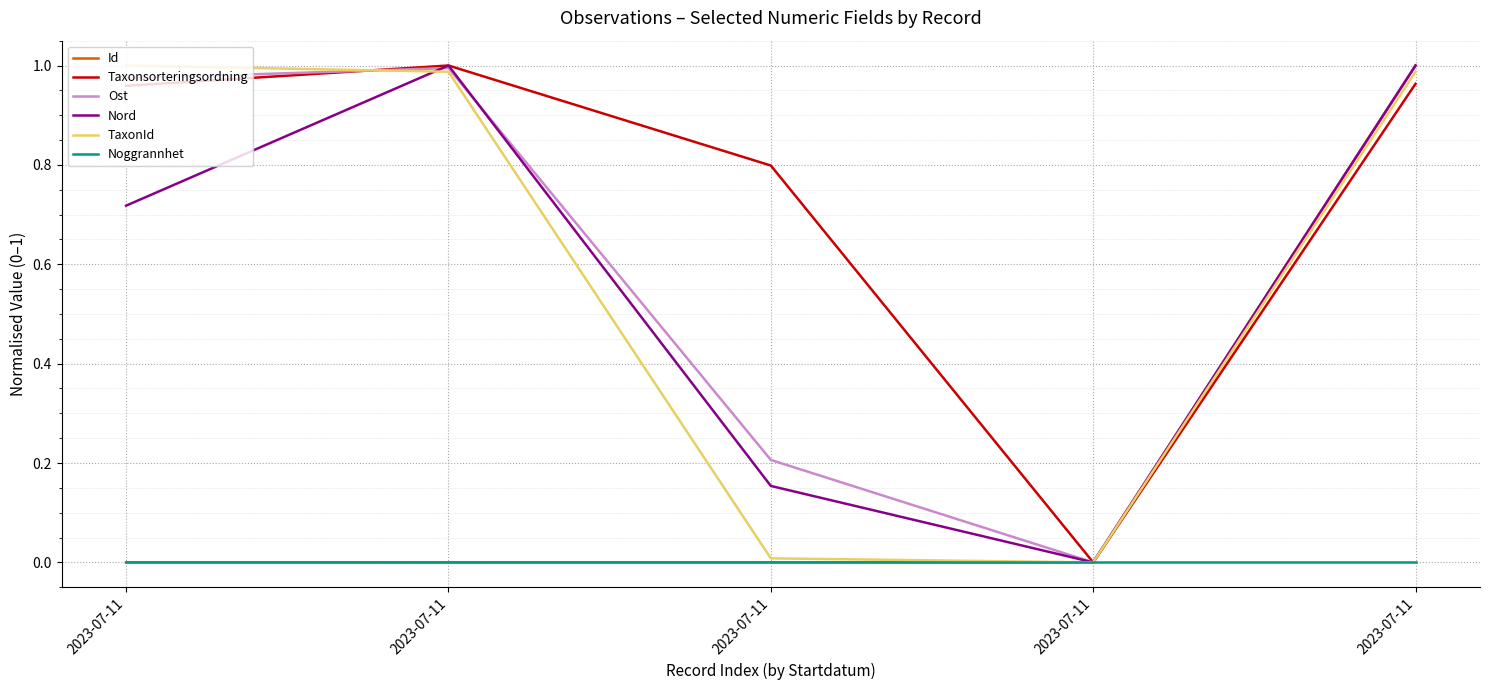

How many lines are shown in the chart?

6